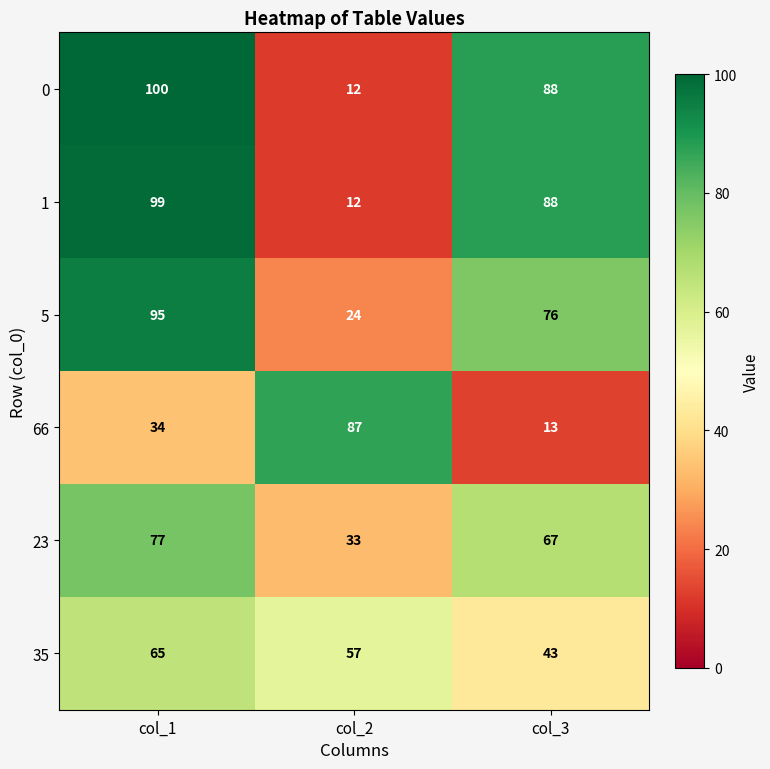

At which label does 23 first exceed 67?

col_1